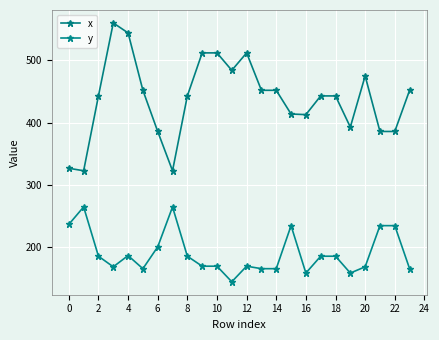

How many interior local peaks does the x series have?

3